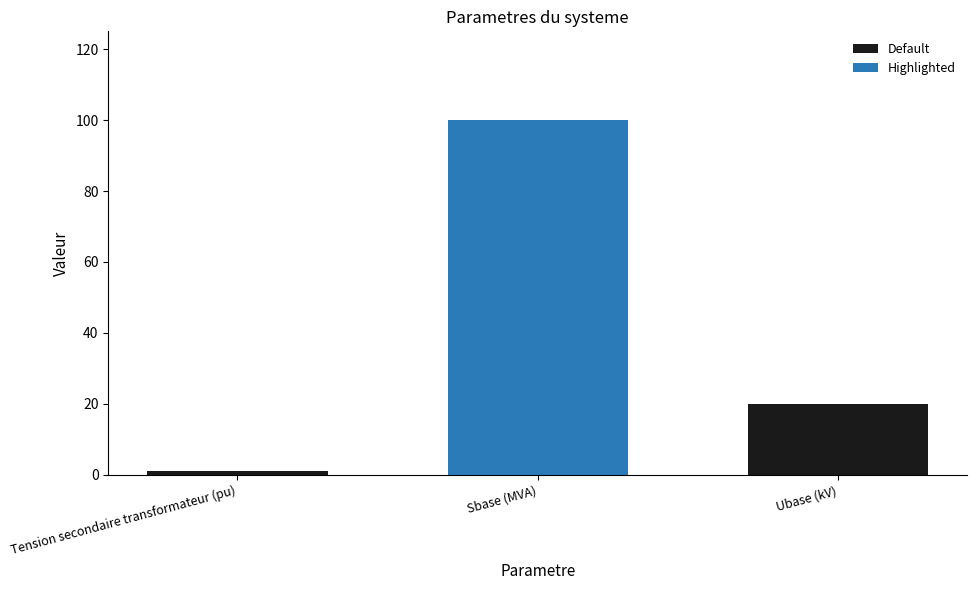

The chart shows a value of 1 at Tension secondaire transformateur (pu). True or false?

True